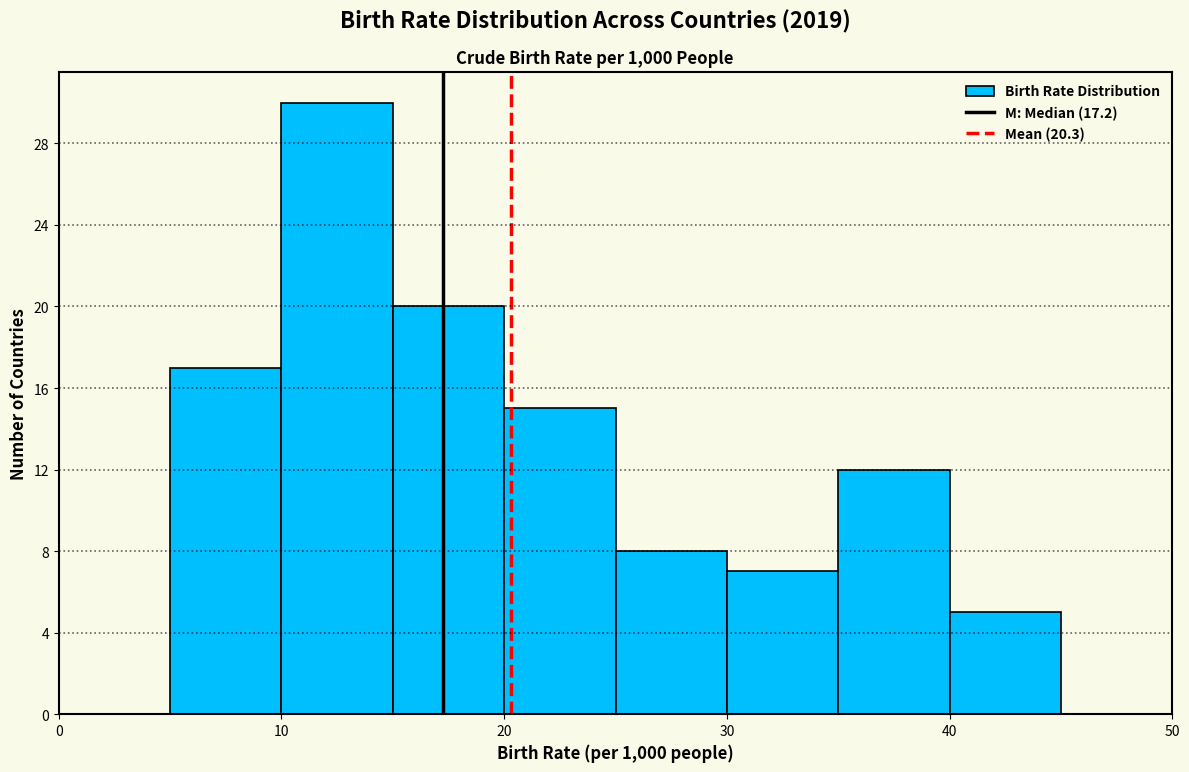

Reading left to right, transcribe this chart: for each bar, give the range it covers on the x-axis and its height. The values are not printed on the chart, so give them approximately, as read against the axis.

0 to 5: 0
5 to 10: 17
10 to 15: 30
15 to 20: 20
20 to 25: 15
25 to 30: 8
30 to 35: 7
35 to 40: 12
40 to 45: 5